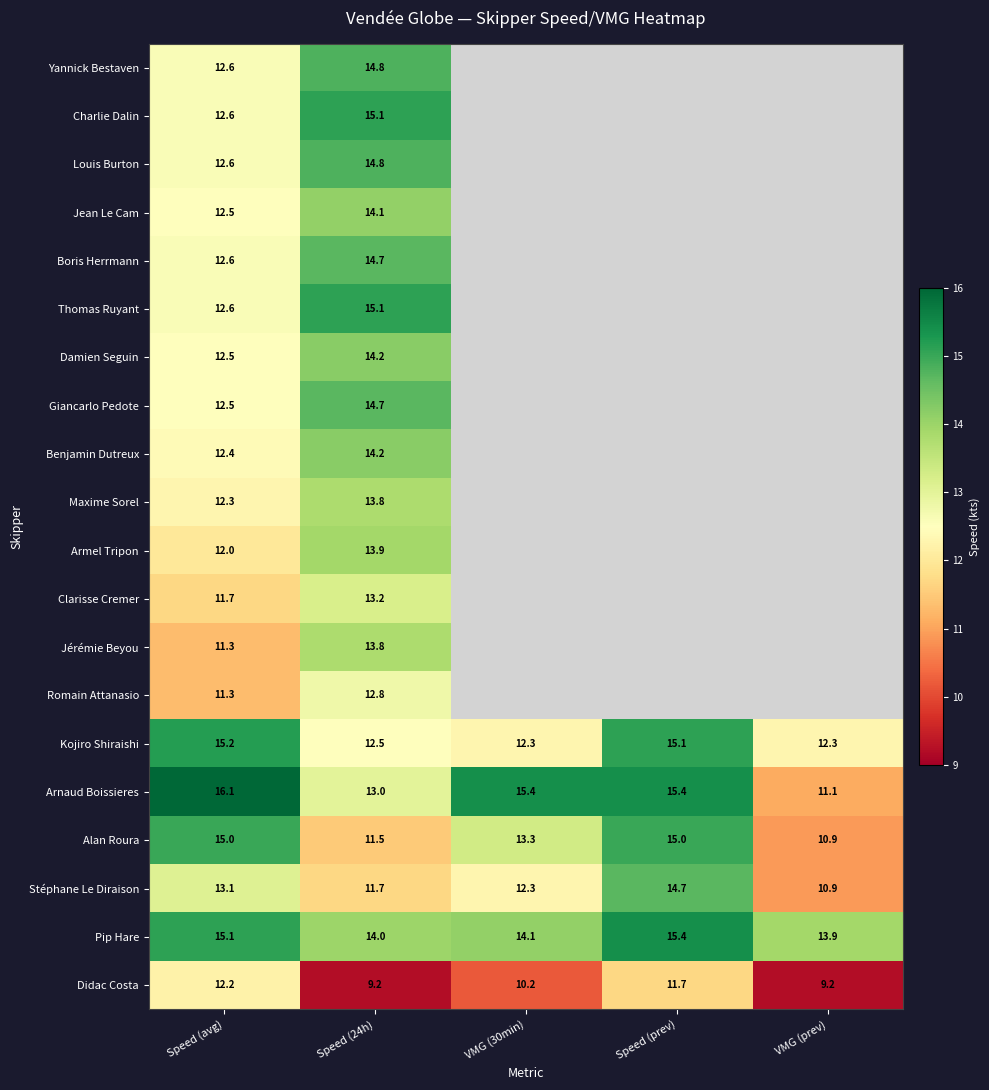

What is the total value across all series at Speed (avg)?

258.2